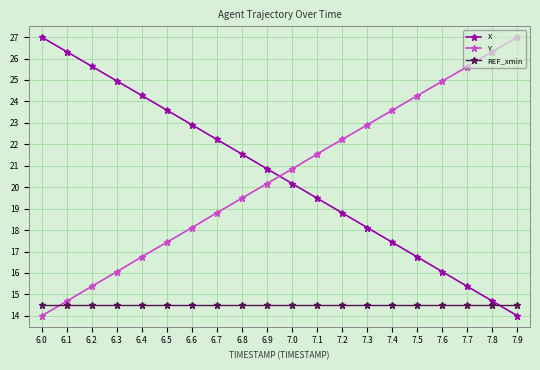

What are all the series names shown in the legend?

X, Y, REF_xmin